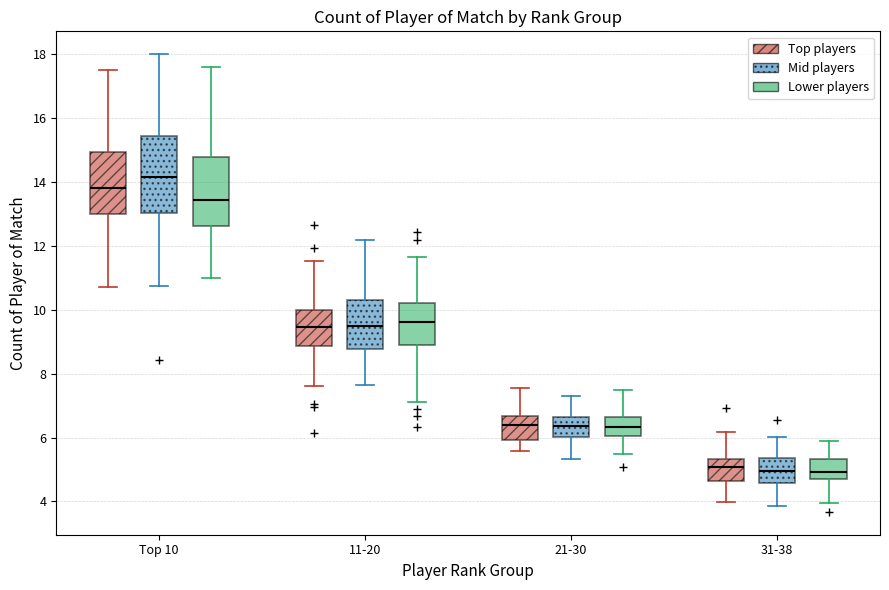

Where is the lower edge of the box for Top 10 (Top players) on the y-axis? The values are not printed on the chart, so give them approximately, as read against the axis.

13.0